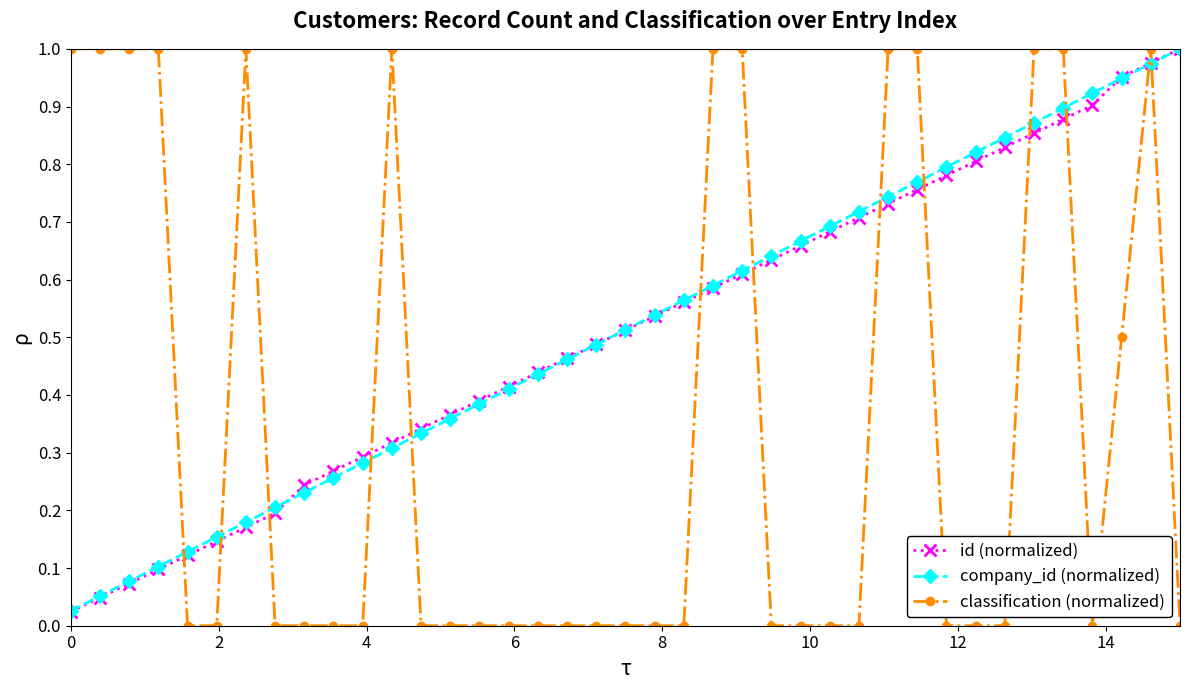

How many lines are shown in the chart?

3